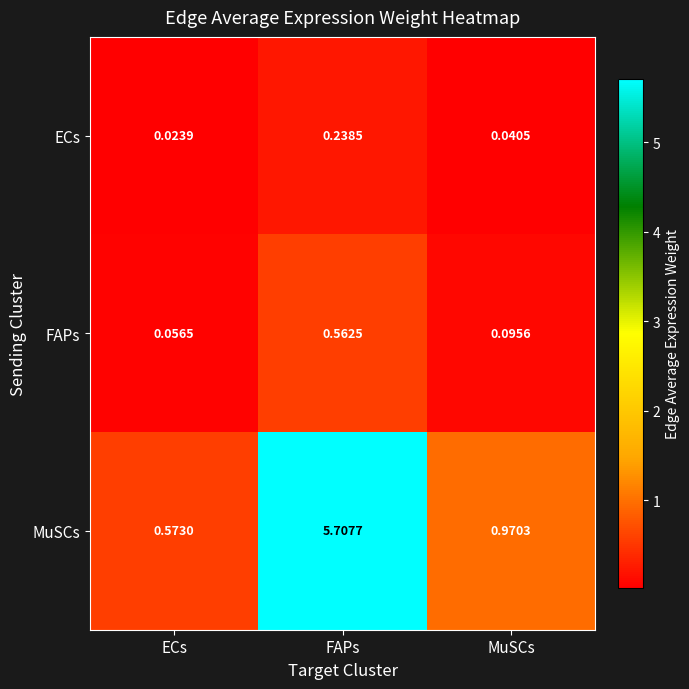

Where is ECs nearest to the value 0?

ECs